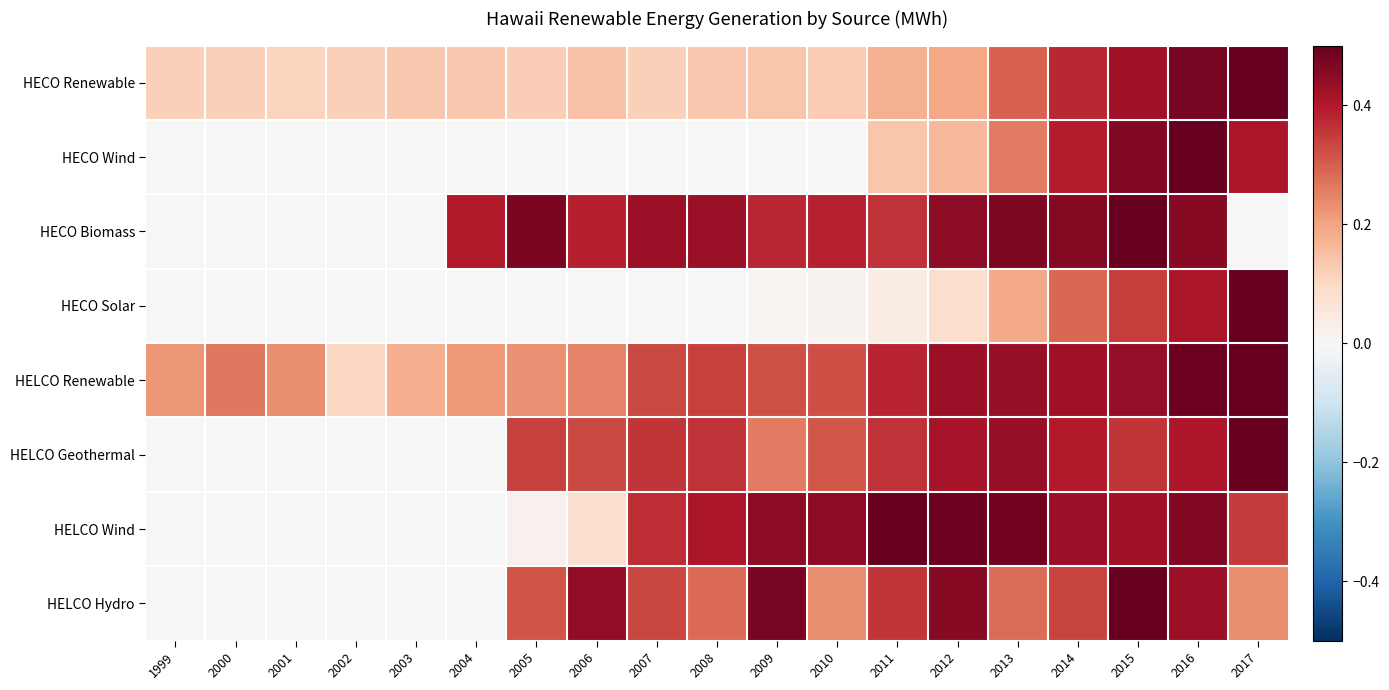

At how many categories does at least one series exceed 0?

19